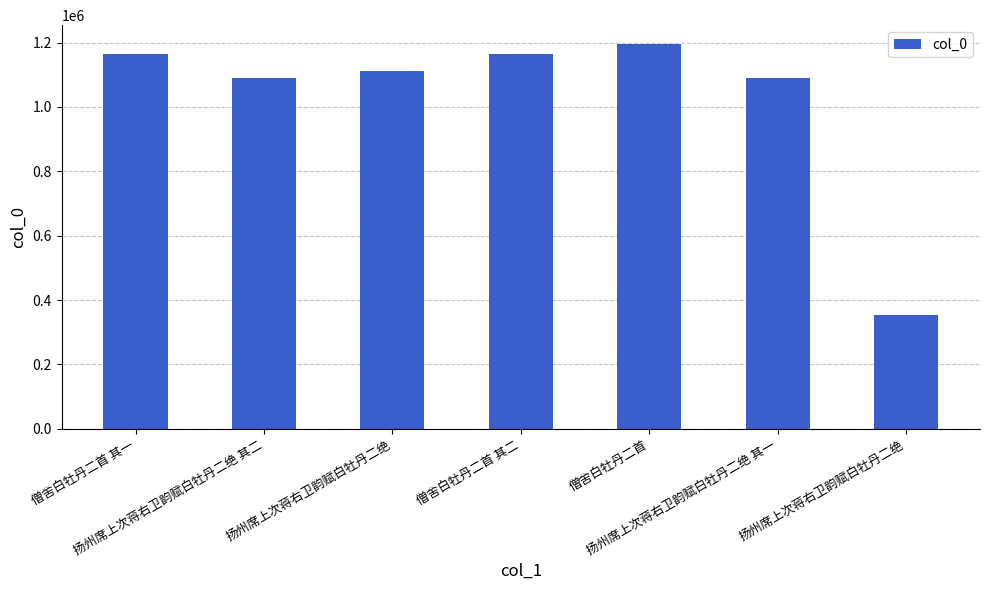

Where is the data nearest to the value 773605?

扬州席上次蒋右卫韵赋白牡丹二绝 其一